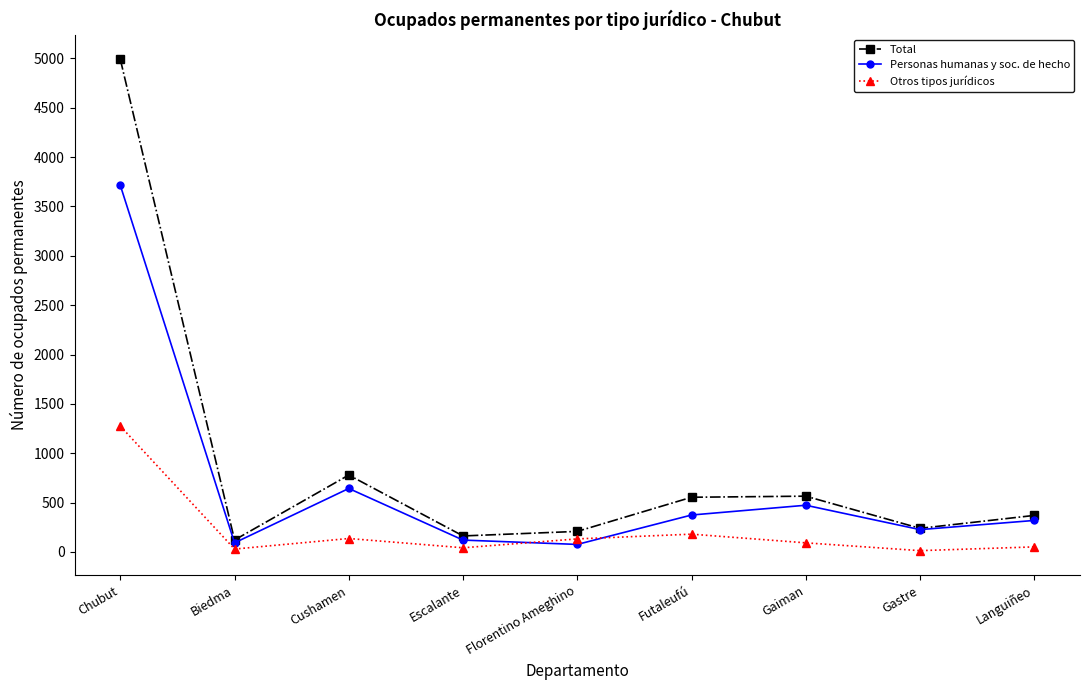

Which category has the highest value in the Total series?

Chubut